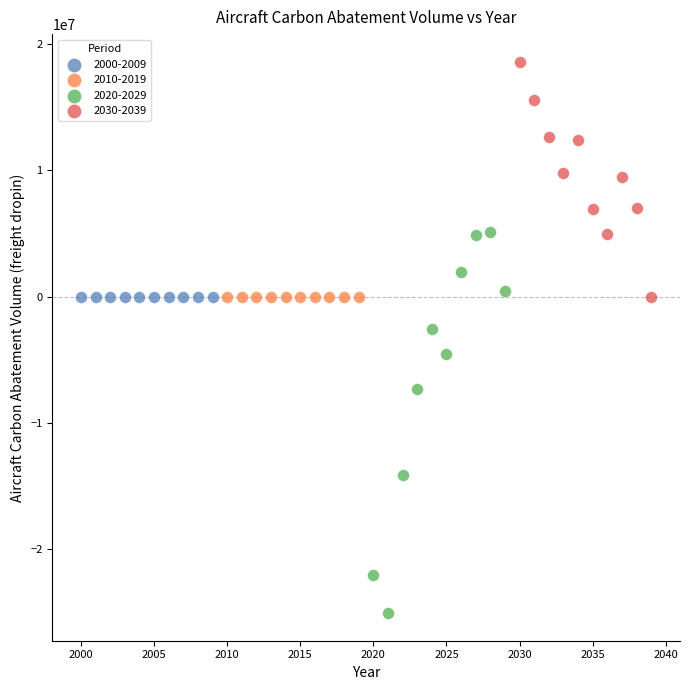

Which series contains the lowest Y value?

2020-2029